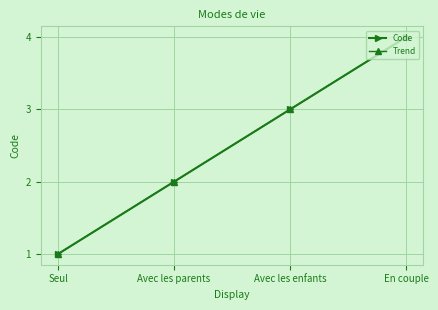

At which category is the sum across all series the highest?

En couple